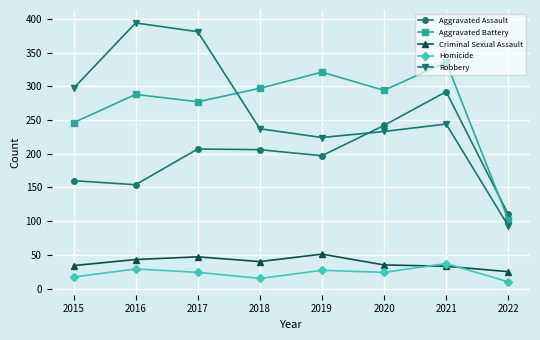

What is the value of the Aggravated Battery point at the 3rd from the left?

277